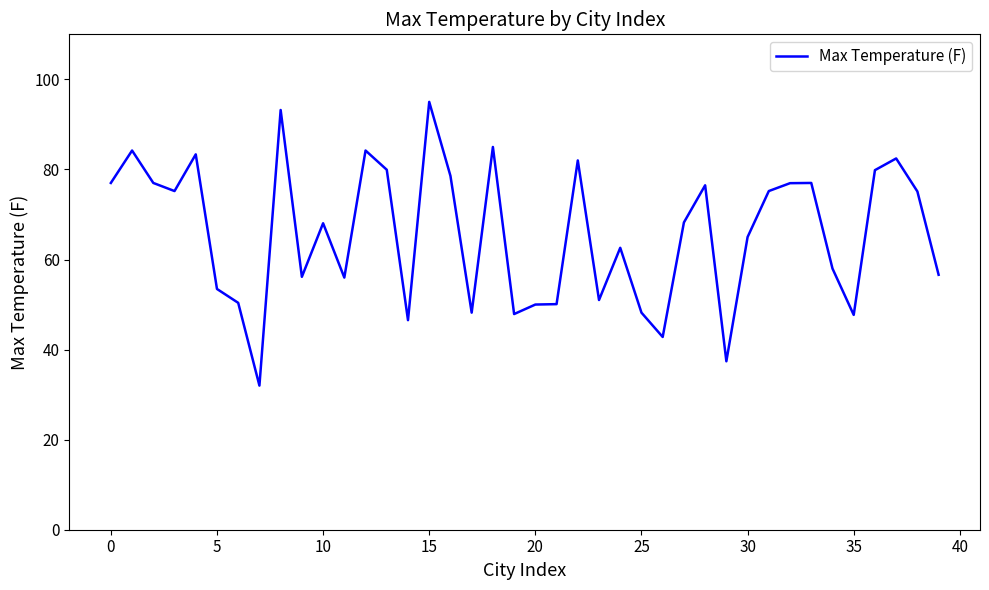

What is the minimum value shown in the chart?

32.0